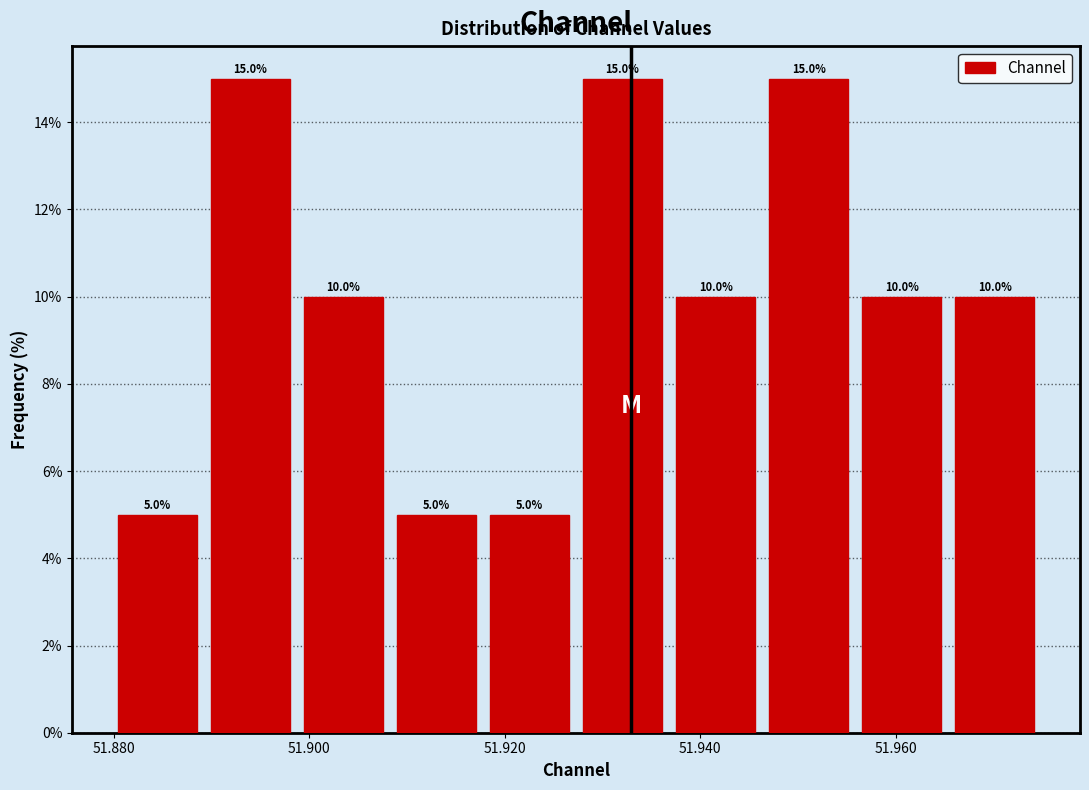

Reading left to right, list every bar in this chart as the range it spans on the x-axis followed by its height. The bar edges are not printed on the chart, so give them approximately, as read against the axis.

51.880 to 51.890: 5.0
51.890 to 51.898: 15.0
51.898 to 51.908: 10.0
51.908 to 51.918: 5.0
51.918 to 51.928: 5.0
51.928 to 51.936: 15.0
51.936 to 51.946: 10.0
51.946 to 51.956: 15.0
51.956 to 51.966: 10.0
51.966 to 51.974: 10.0